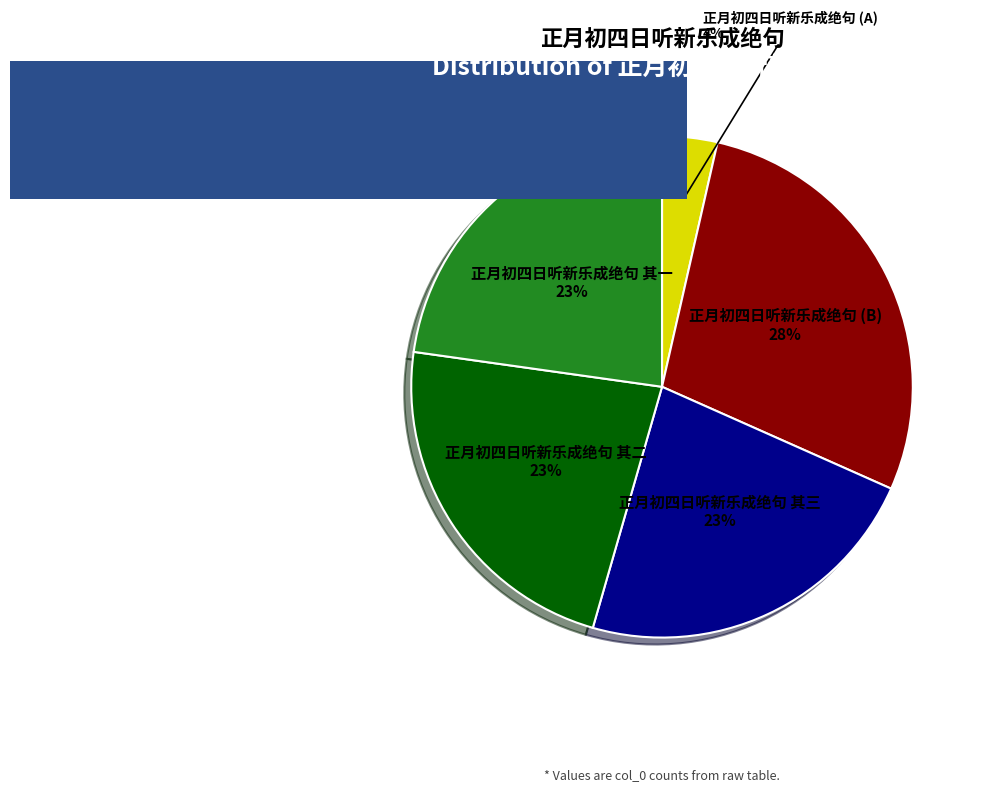

Between 正月初四日听新乐成绝句 (B) and 正月初四日听新乐成绝句 其二, which is larger?

正月初四日听新乐成绝句 (B)